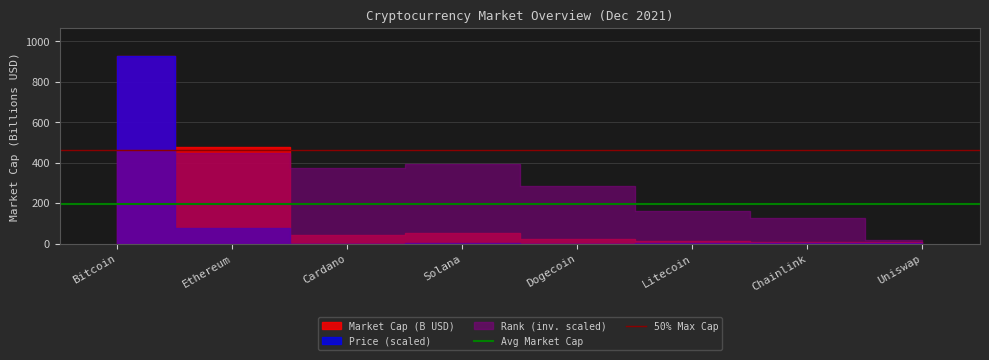

How many lines are shown in the chart?

2